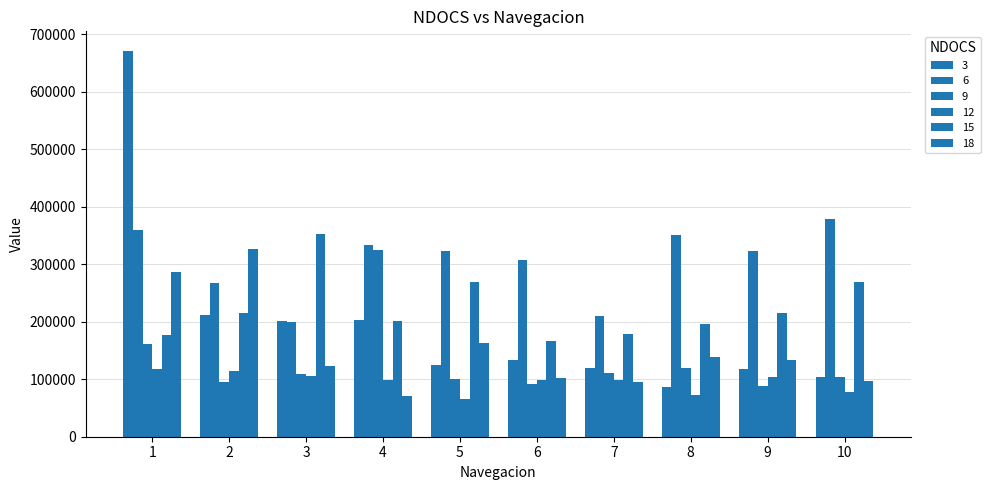

Which series changed the most between 6 and 9?

15